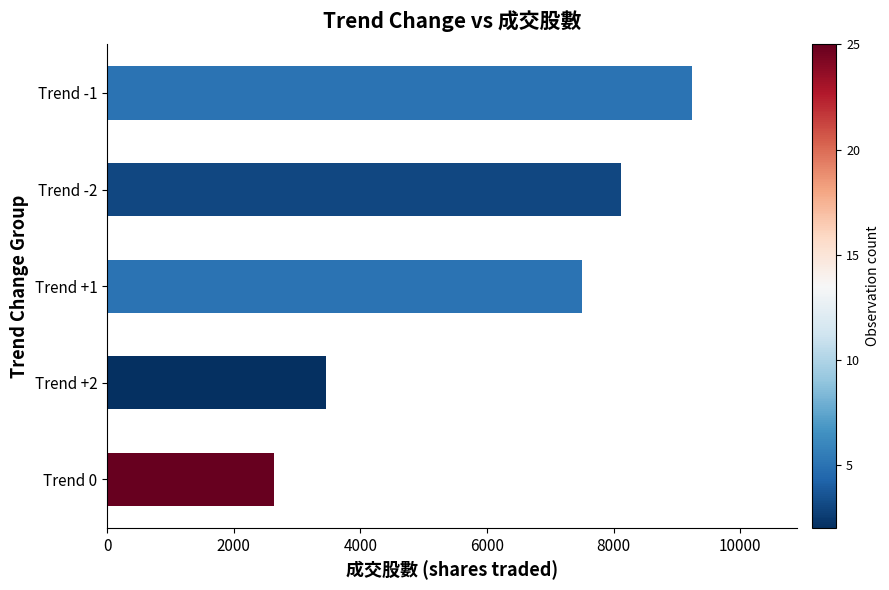

What is the difference between the maximum and second lowest values?

5782.1